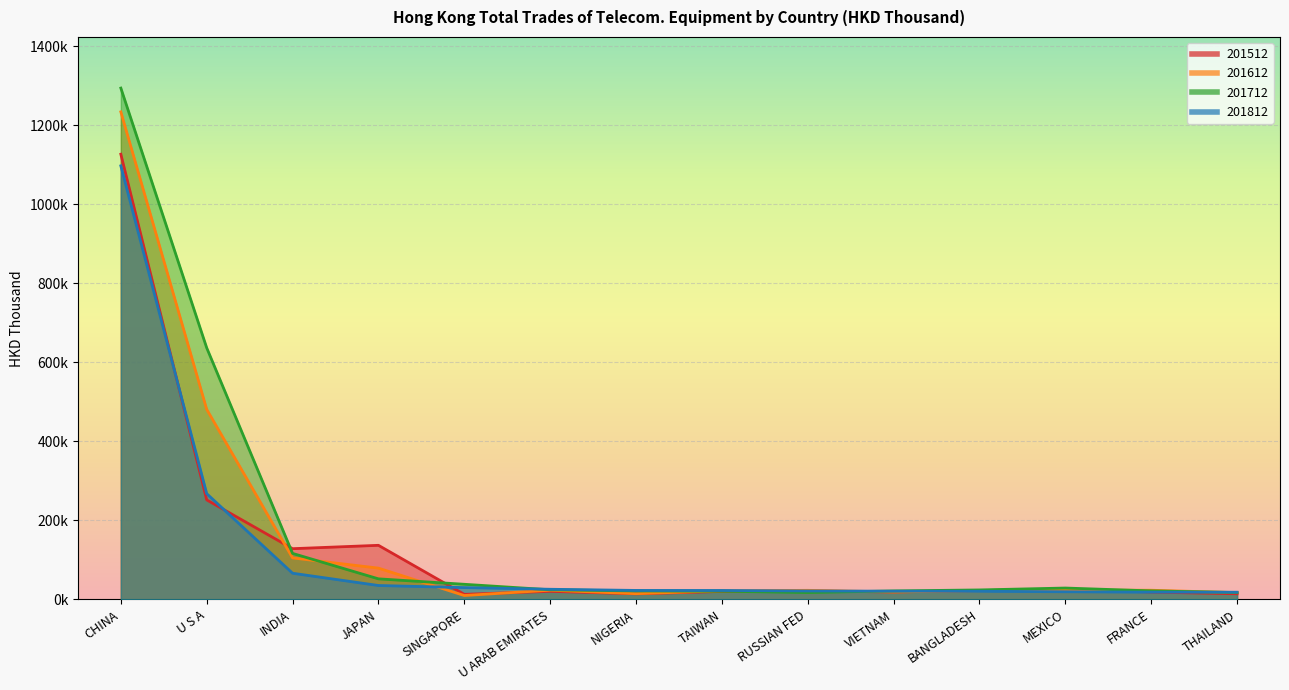

The 201612 series shows 19075.1 at VIETNAM. True or false?

True